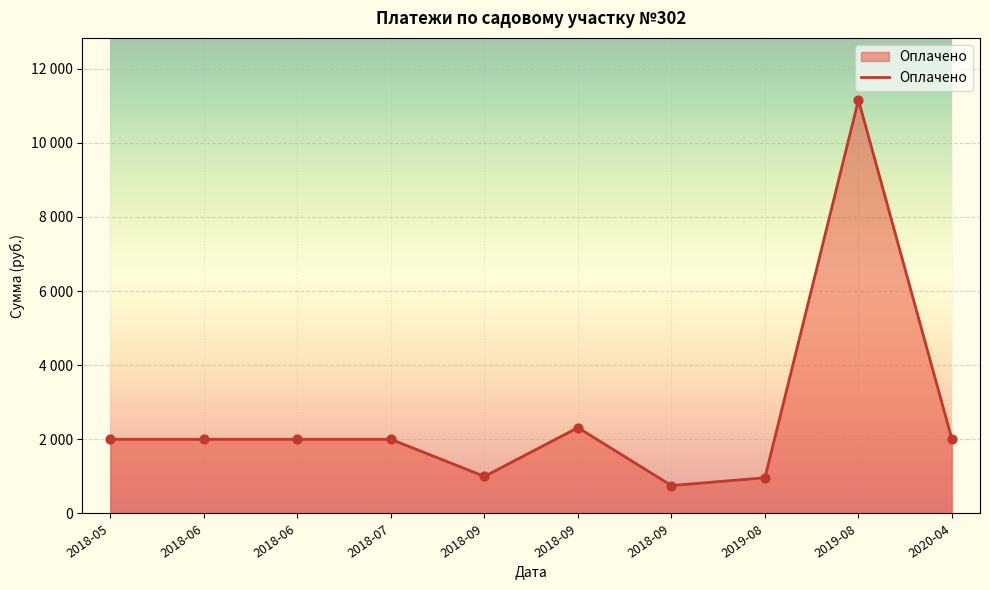

Which has a higher value, 2018-09 or 2018-09?

2018-09